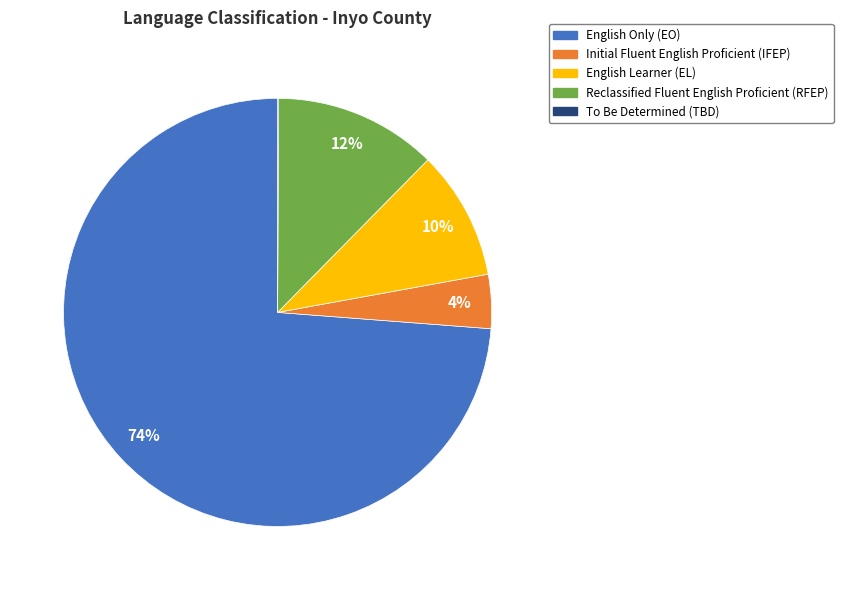

Which slice is the largest?

English Only (EO)